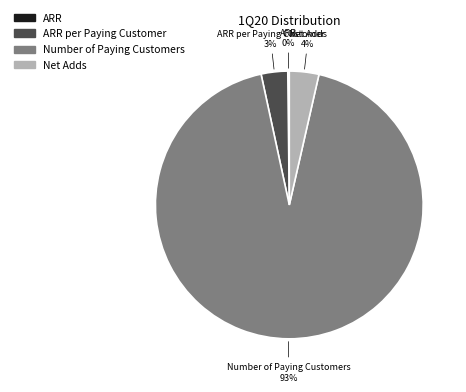

To the nearest percent, what is the difference between the largest and smallest slice percentages?

93%